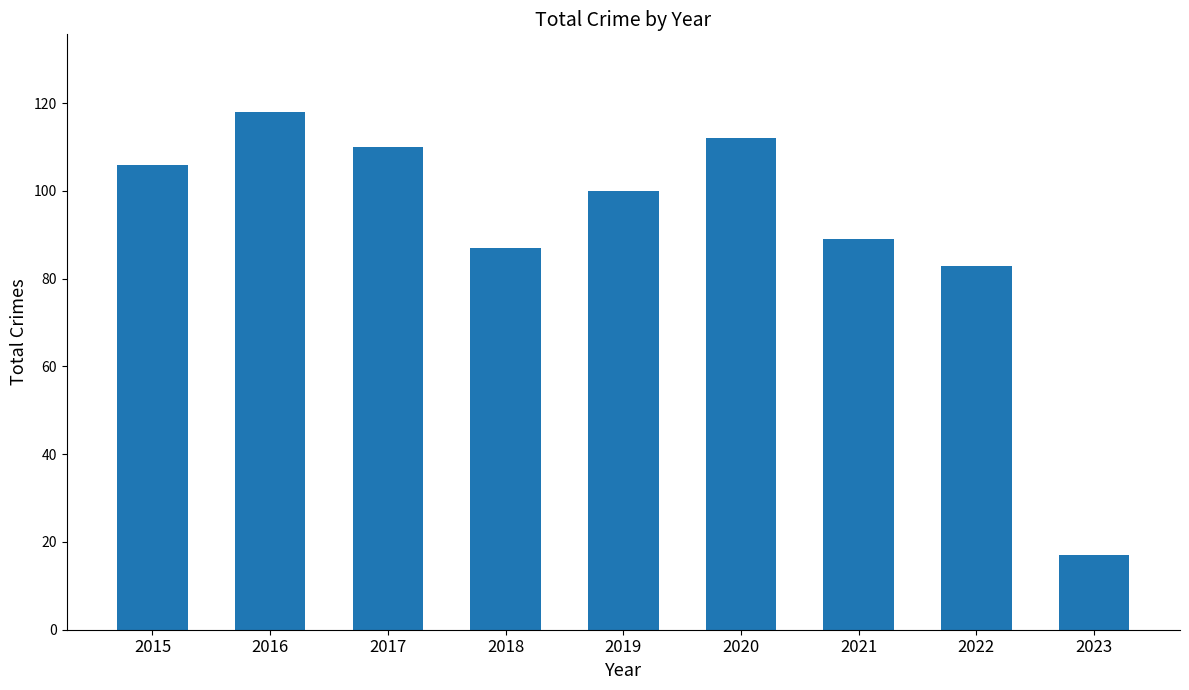

Between 2017 and 2022, which is larger?

2017